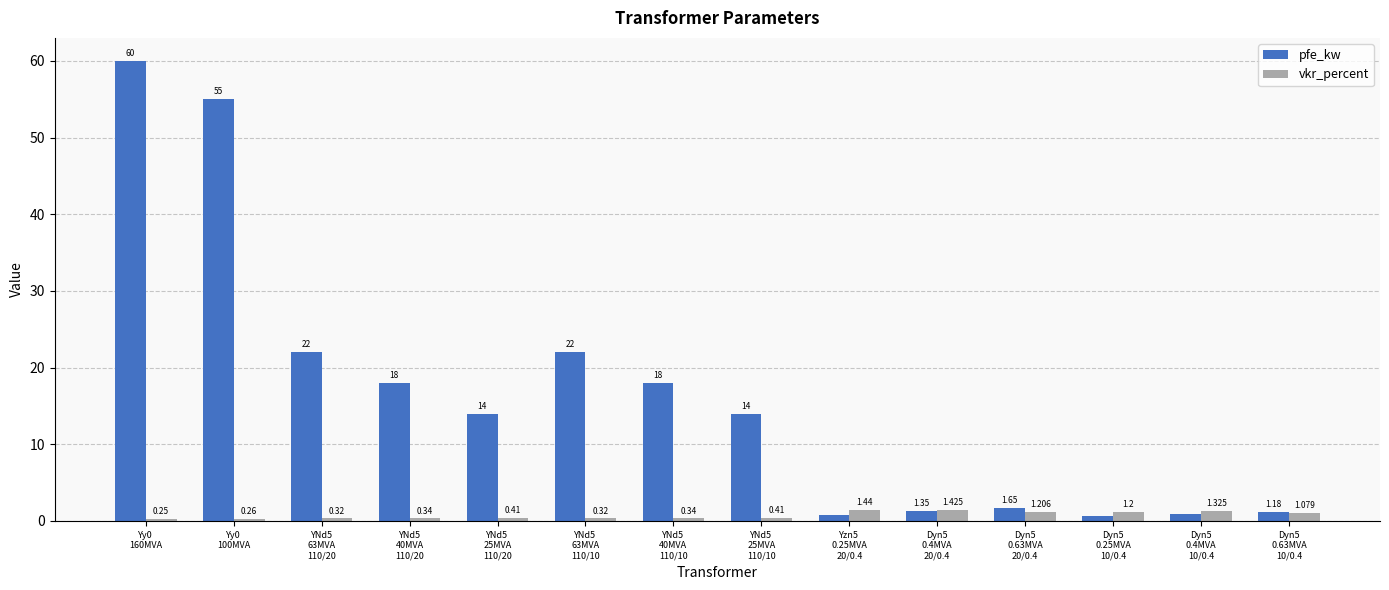

Does the chart contain any negative values?

No